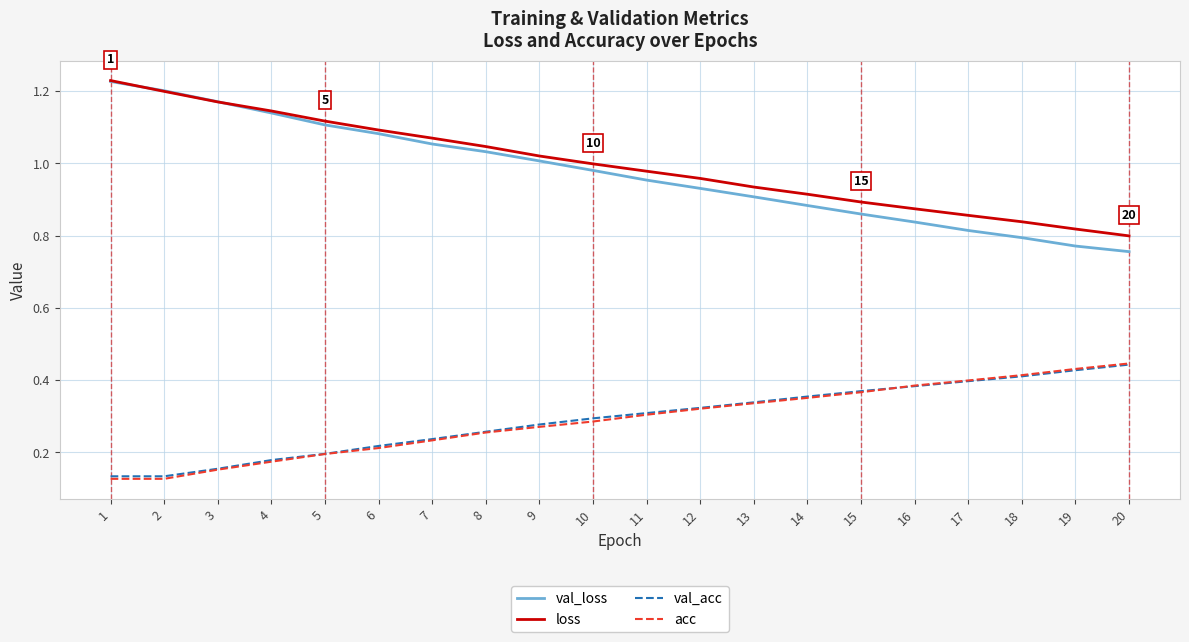

What is the sum of the loss values at 6 and 18?

1.9